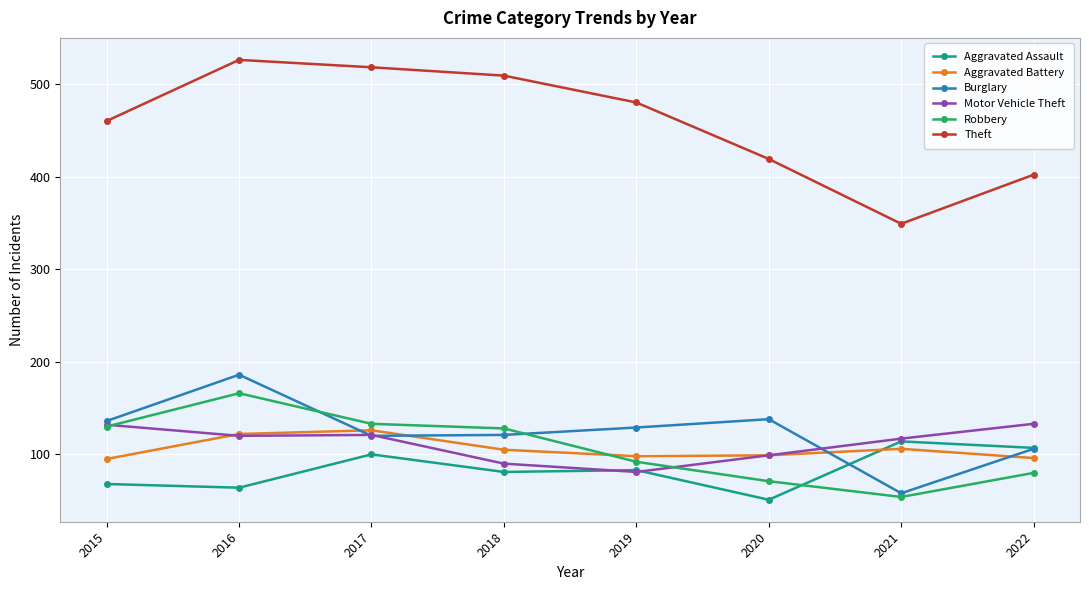

The value of Motor Vehicle Theft at 2016 is 120. True or false?

True